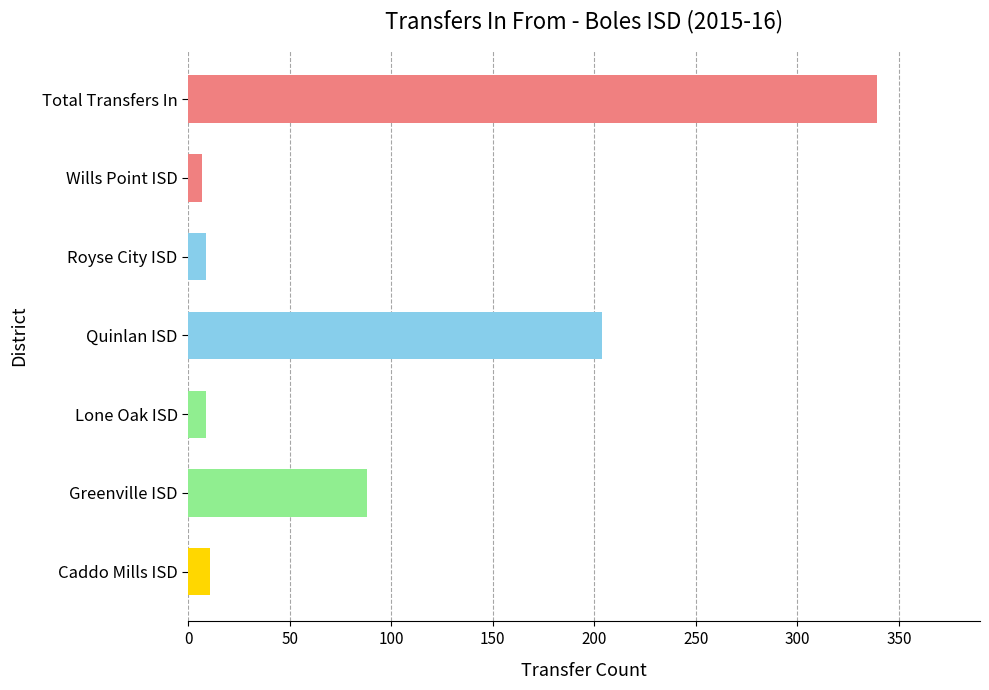

What is the change in value from Greenville ISD to Quinlan ISD?

+116